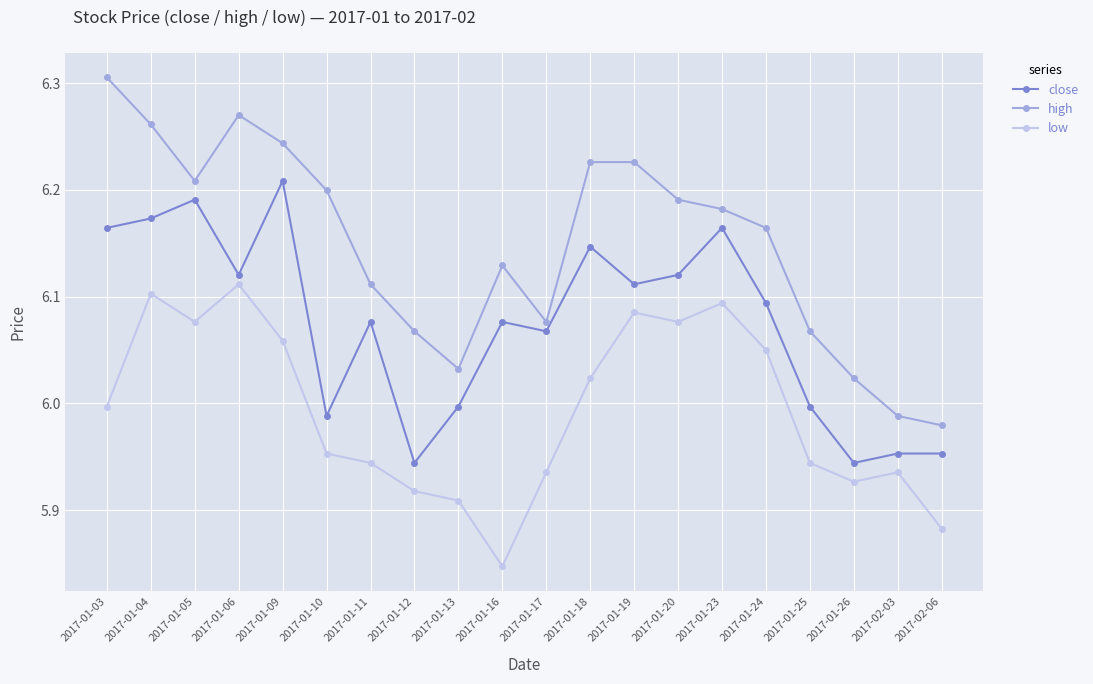

True or false: high has a value of 3.2 at 2017-01-26.

False